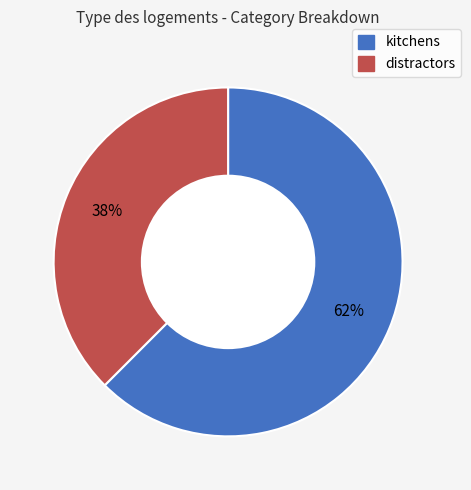

To the nearest percent, what is the average slice percentage?

50%